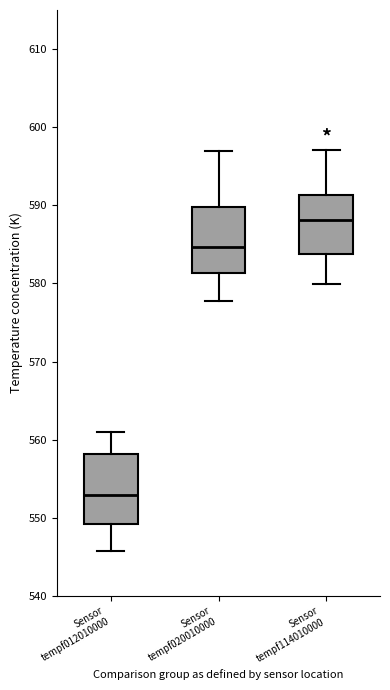

Which box's median line is the lowest?

Sensor tempf012010000